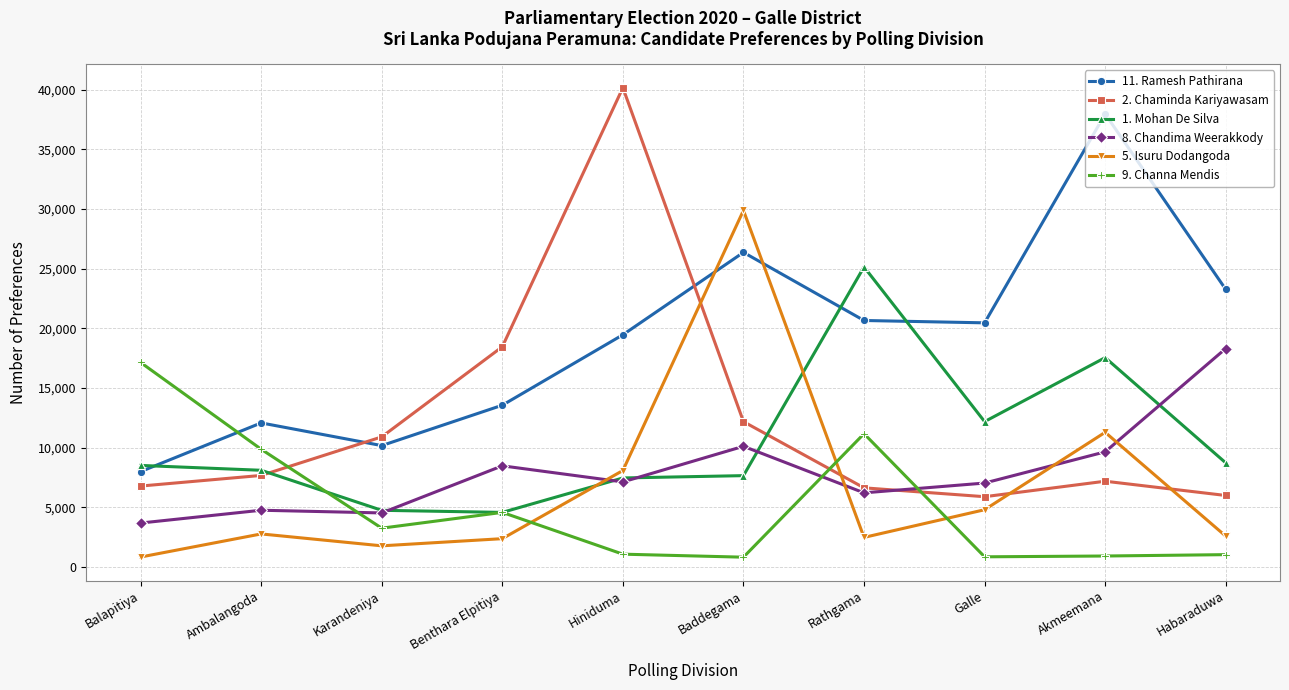

Rank the series at Habaraduwa from highest to lowest value.

11. Ramesh Pathirana, 8. Chandima Weerakkody, 1. Mohan De Silva, 2. Chaminda Kariyawasam, 5. Isuru Dodangoda, 9. Channa Mendis